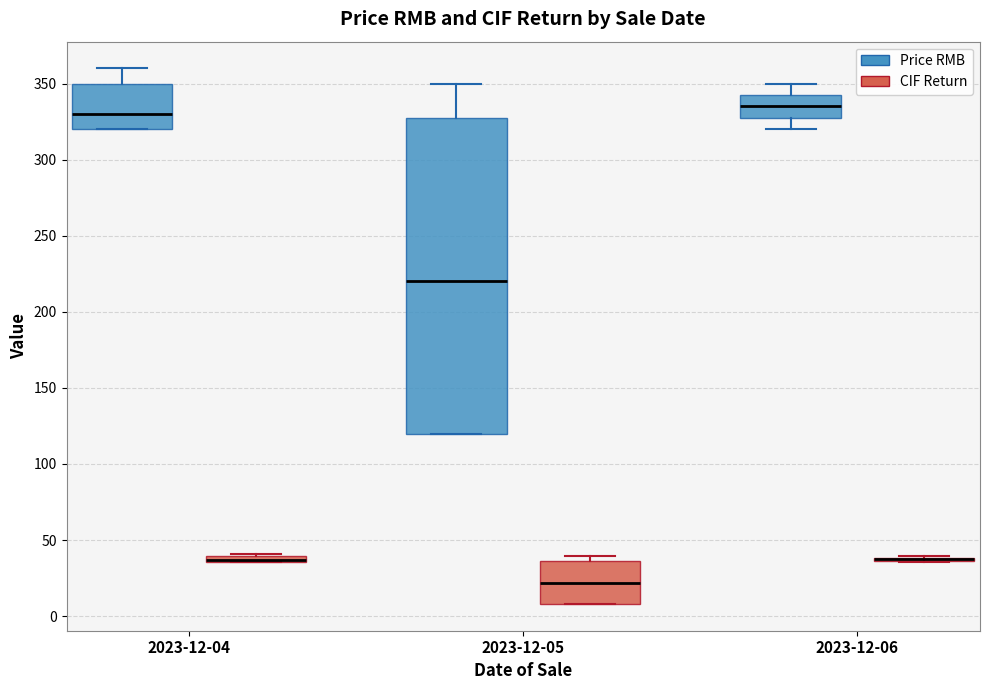

Where is the lower edge of the box for 2023-12-04 (CIF Return) on the y-axis? The values are not printed on the chart, so give them approximately, as read against the axis.

35